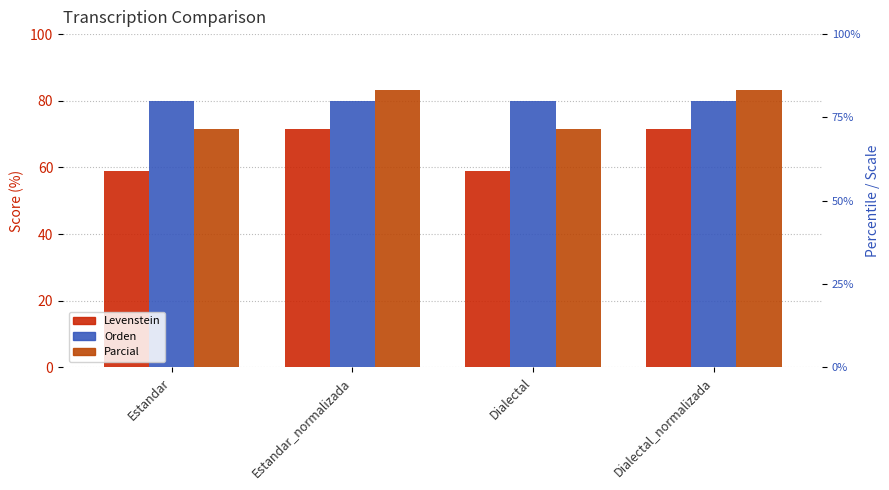

How many data points in Parcial are above 83?

2